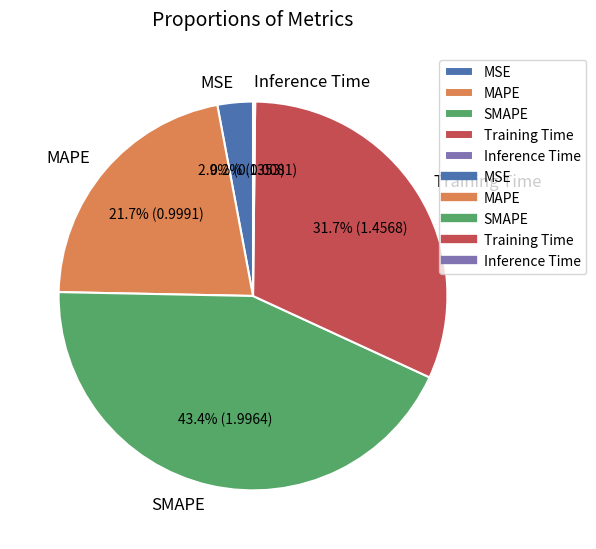

Does SMAPE account for over 50% of the chart?

No